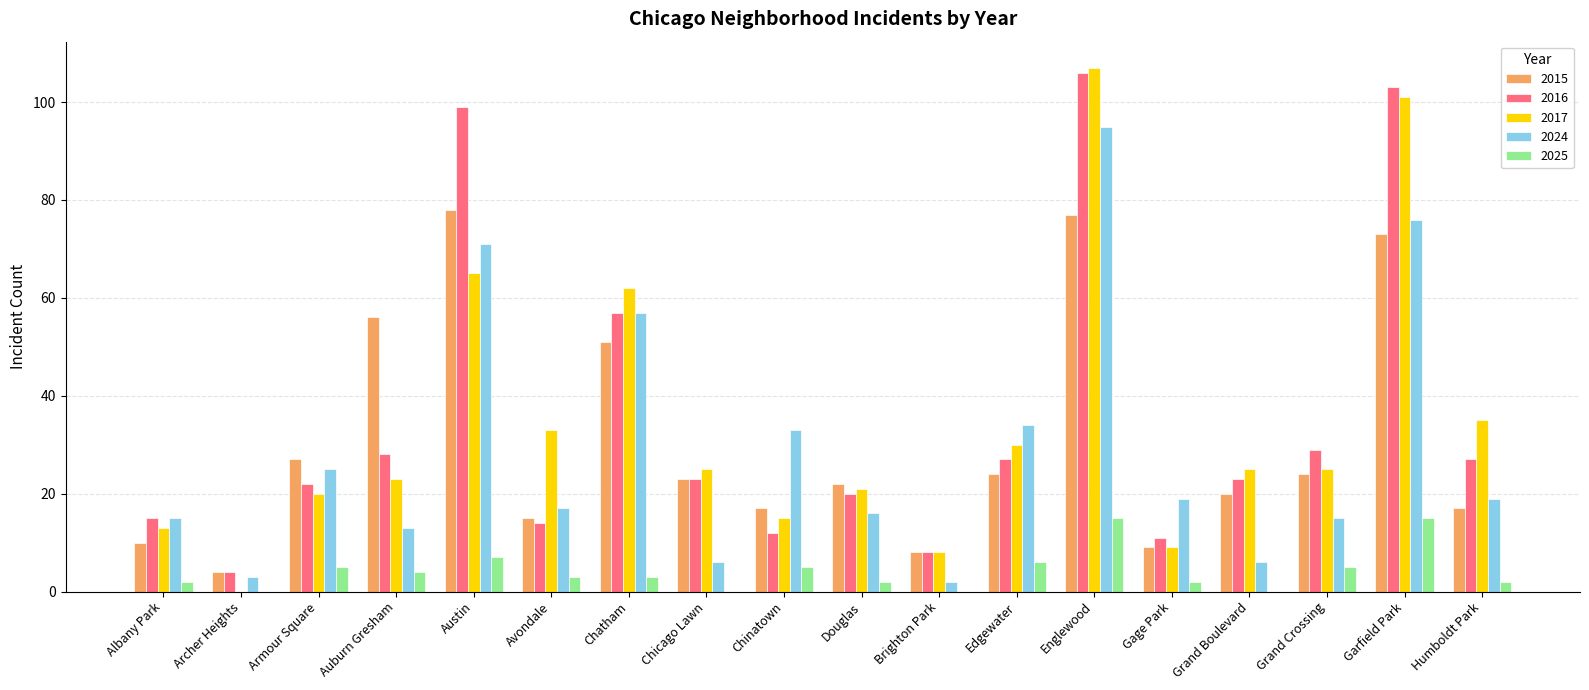

The 2024 series shows 13 at Auburn Gresham. True or false?

True